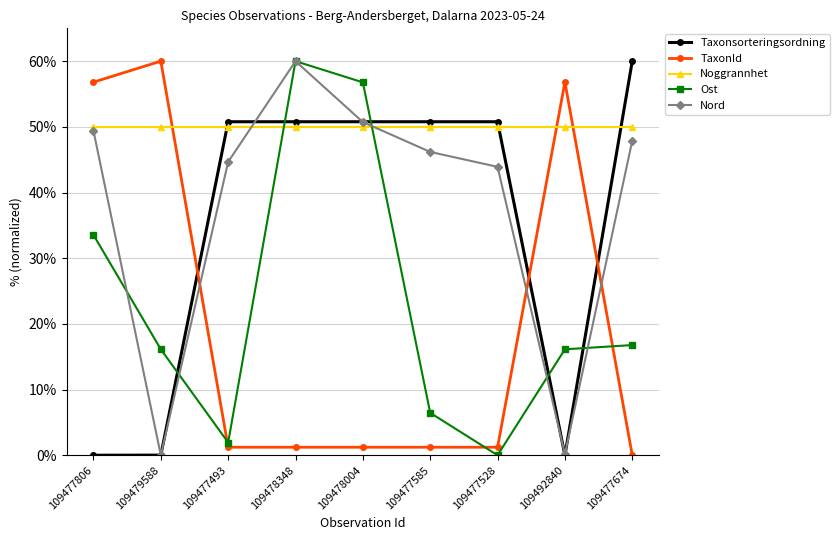

What is the difference between the maximum and second lowest values in the TaxonId series?

58.8